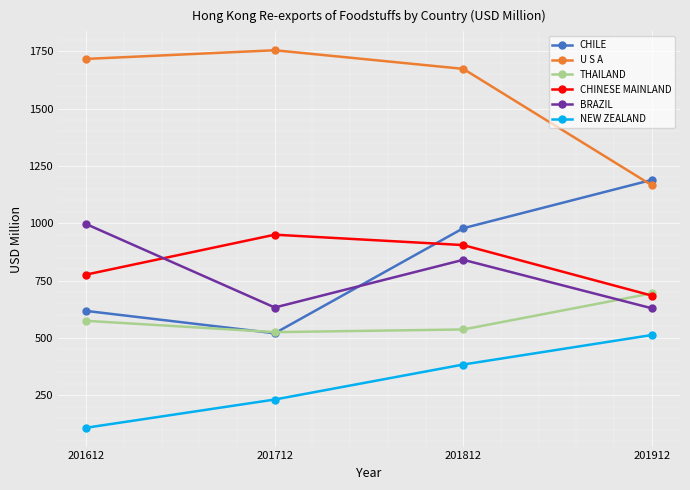

True or false: CHINESE MAINLAND and NEW ZEALAND cross at least once.

False